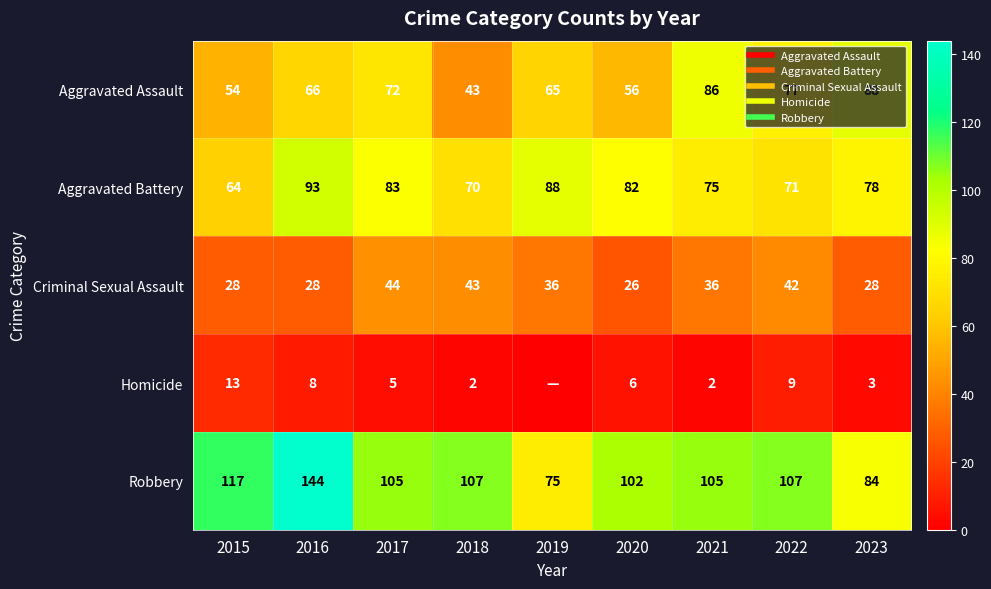

Which series changed the most between 2017 and 2021?

Aggravated Assault